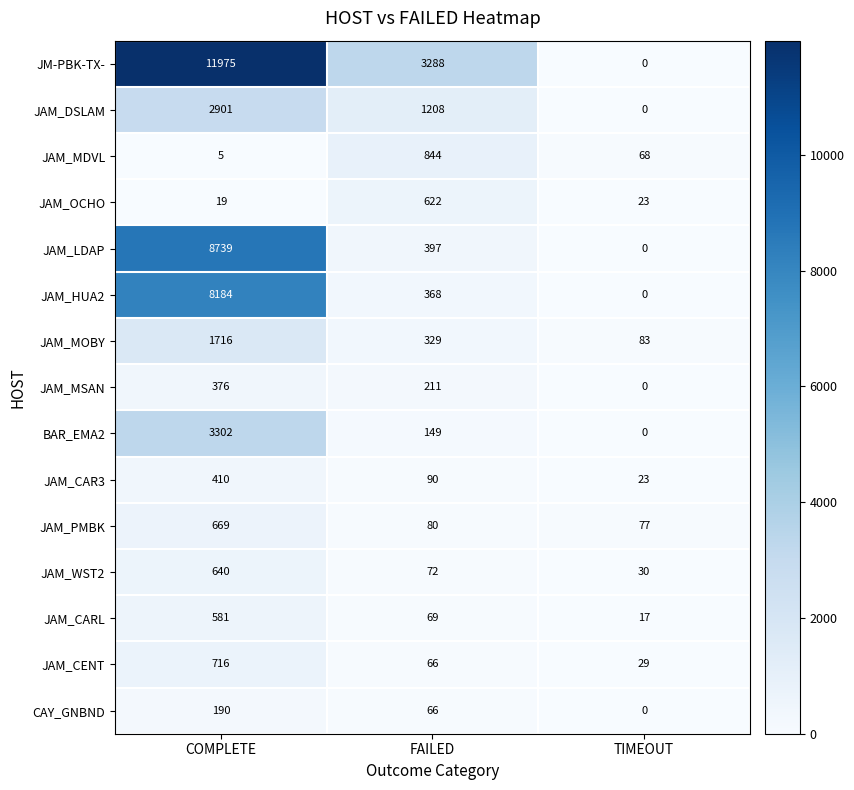

How many values in JAM_MSAN are above zero?

2